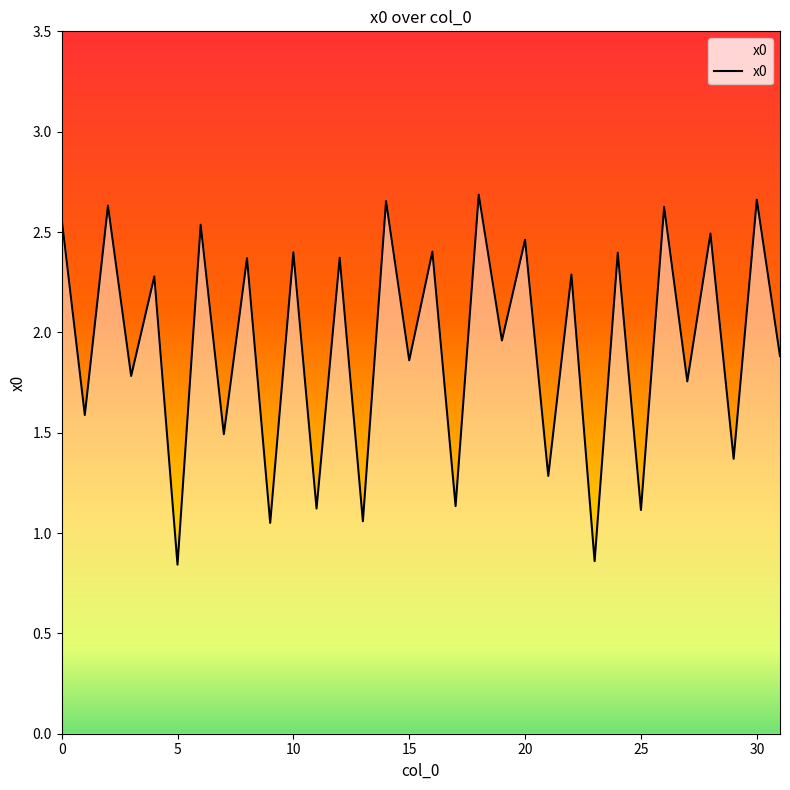

Reading left to right, what are all the values shown in this chart?

0=2.6	1=1.6	2=2.6	3=1.8	4=2.3	5=0.8	6=2.5	7=1.5	8=2.4	9=1.1	10=2.4	11=1.1	12=2.4	13=1.1	14=2.7	15=1.9	16=2.4	17=1.1	18=2.7	19=2.0	20=2.5	21=1.3	22=2.3	23=0.9	24=2.4	25=1.1	26=2.6	27=1.8	28=2.5	29=1.4	30=2.7	31=1.9